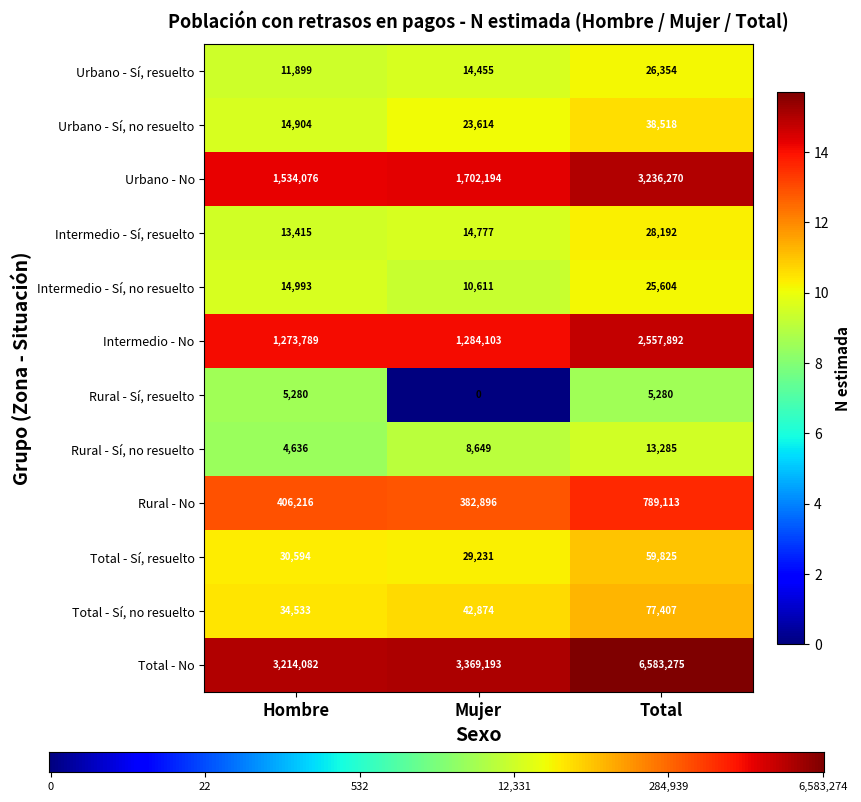

Is it true that Rural - Sí, no resuelto equals 16.2 at Hombre?

False